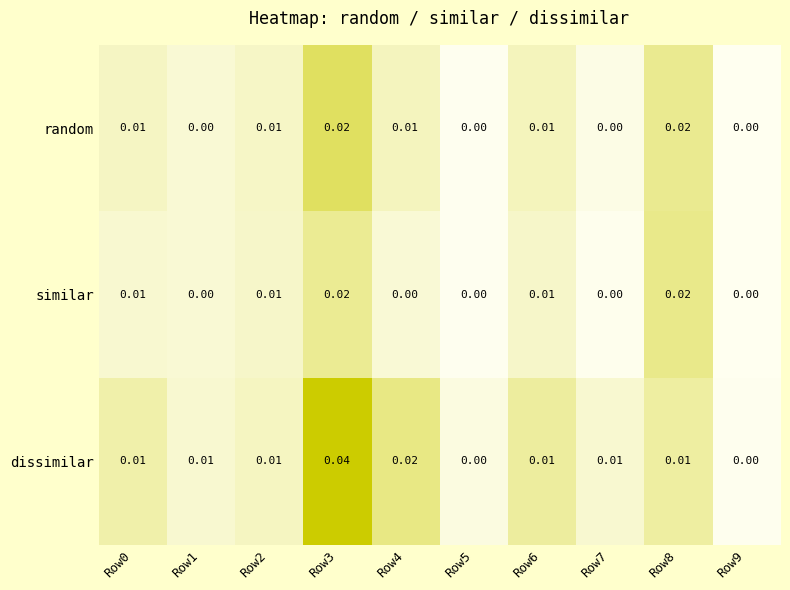

Is the value of random at Row6 greater than the value of similar at Row5?

Yes